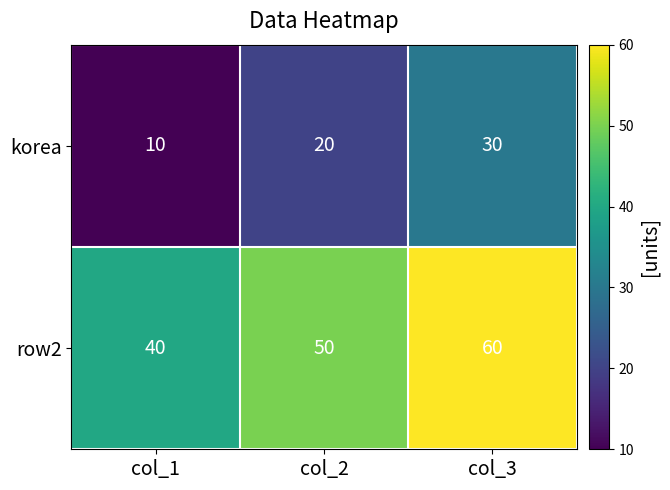

Read the korea value at col_2, to the nearest 5.

20